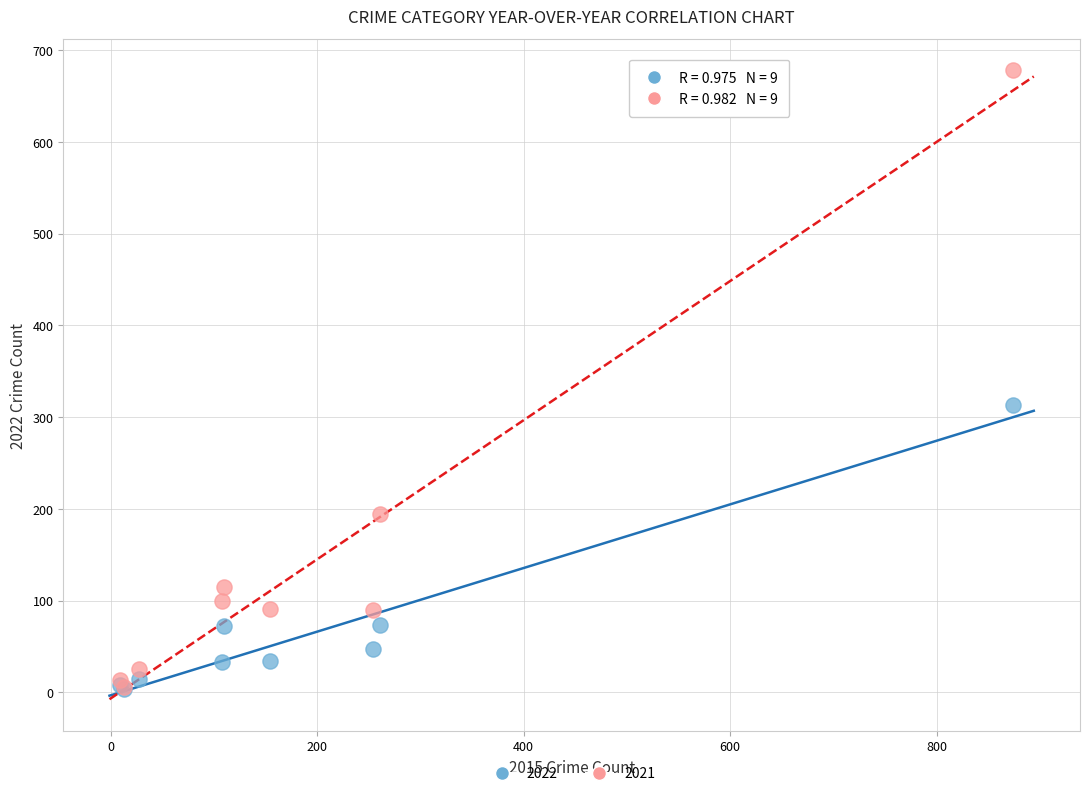

Across all series, what Y value is closest to 341?

313